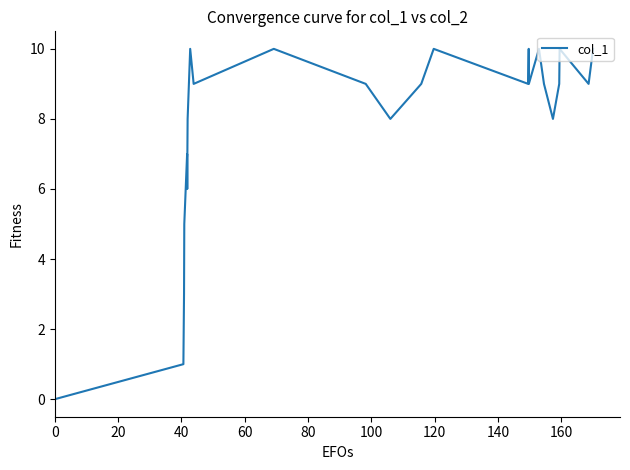

What is the difference between the maximum and minimum values?

10